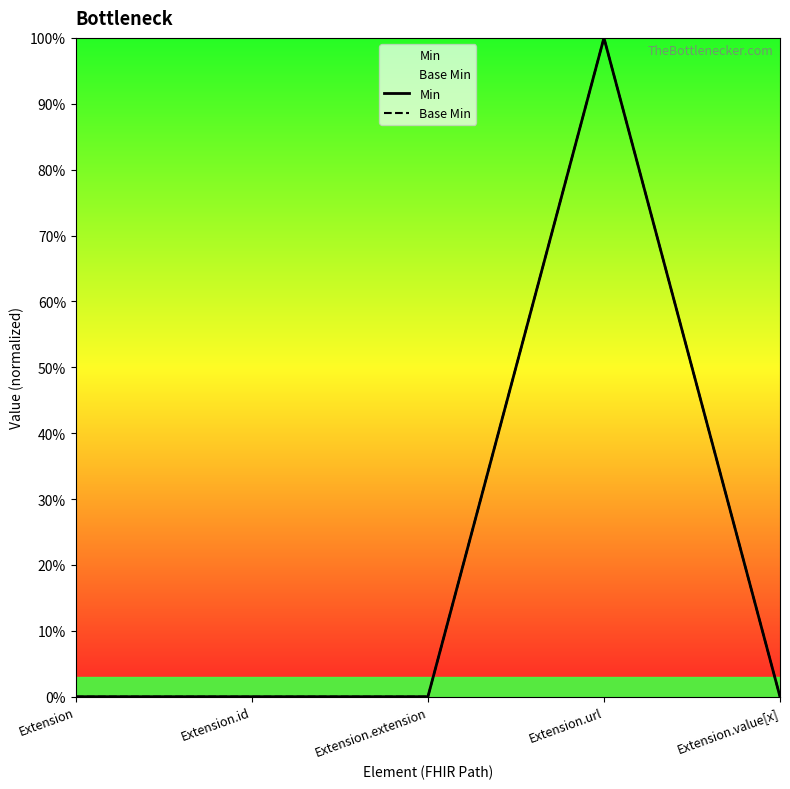

At Extension.value[x], list the series in order from smallest to largest.

Min, Base Min